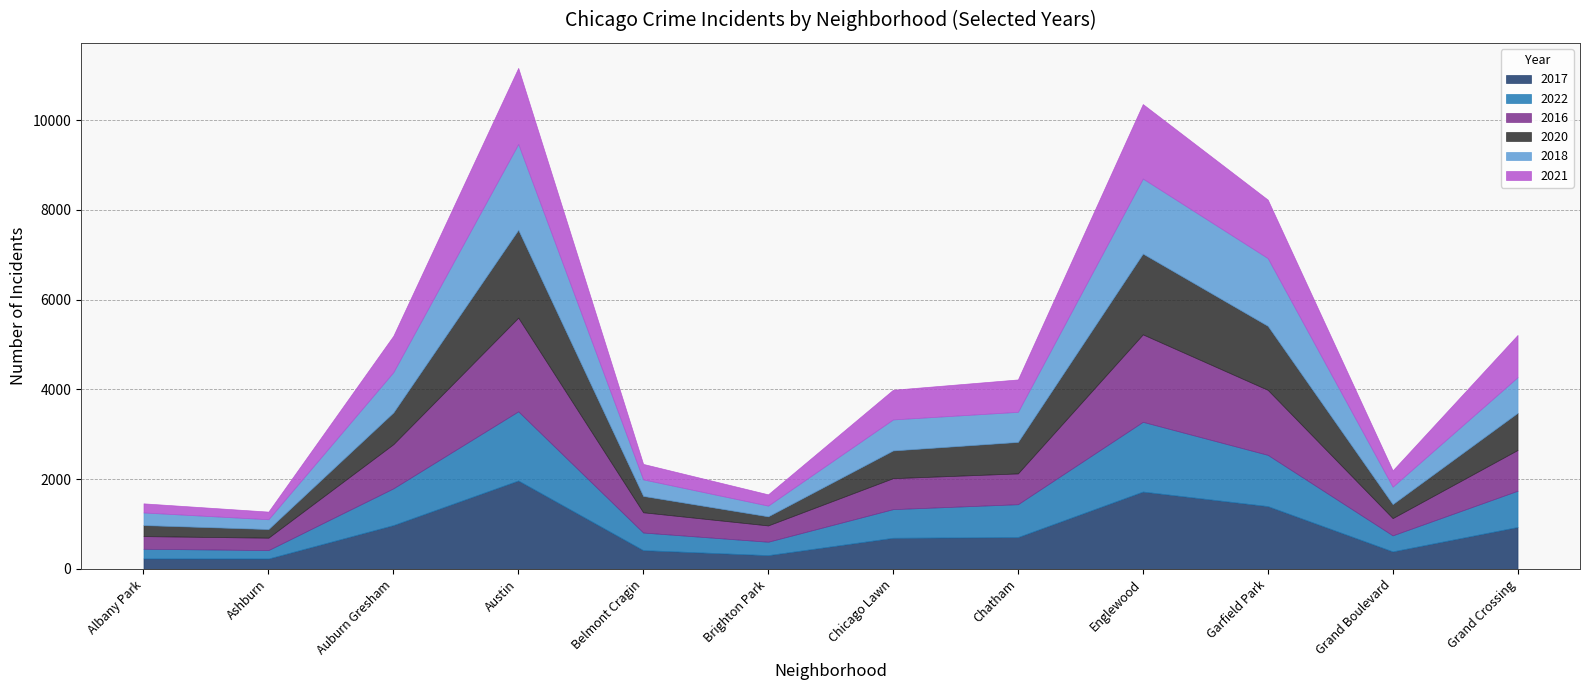

After their last crossing, which series has the higher values: 2017 or 2021?

2021